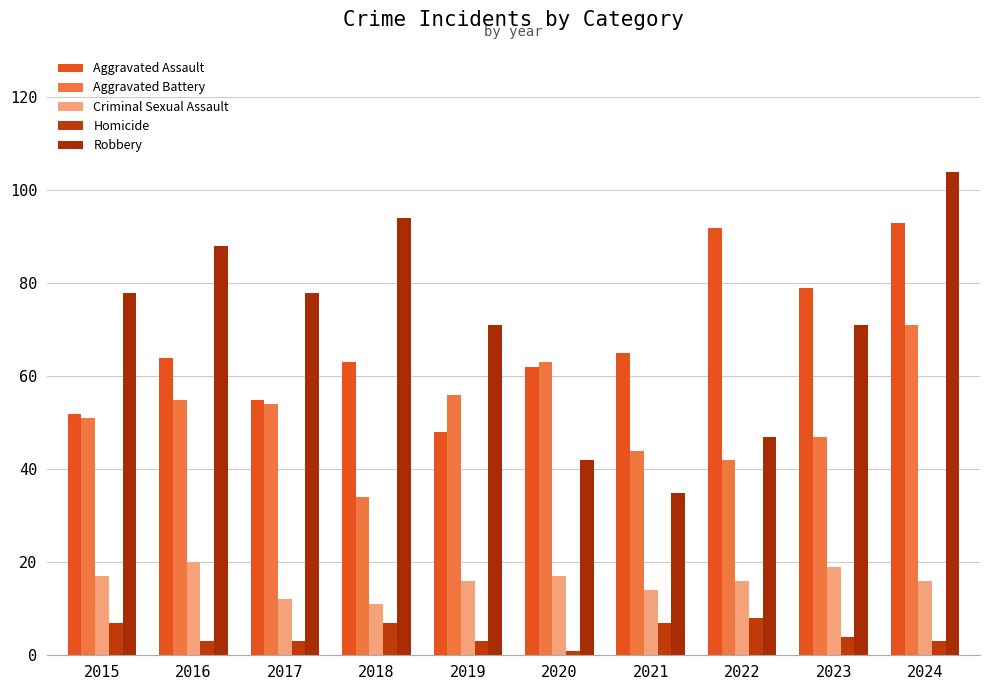

Reading left to right, transcribe all the data shown in this chart.

Aggravated Assault: 52	64	55	63	48	62	65	92	79	93
Aggravated Battery: 51	55	54	34	56	63	44	42	47	71
Criminal Sexual Assault: 17	20	12	11	16	17	14	16	19	16
Homicide: 7	3	3	7	3	1	7	8	4	3
Robbery: 78	88	78	94	71	42	35	47	71	104